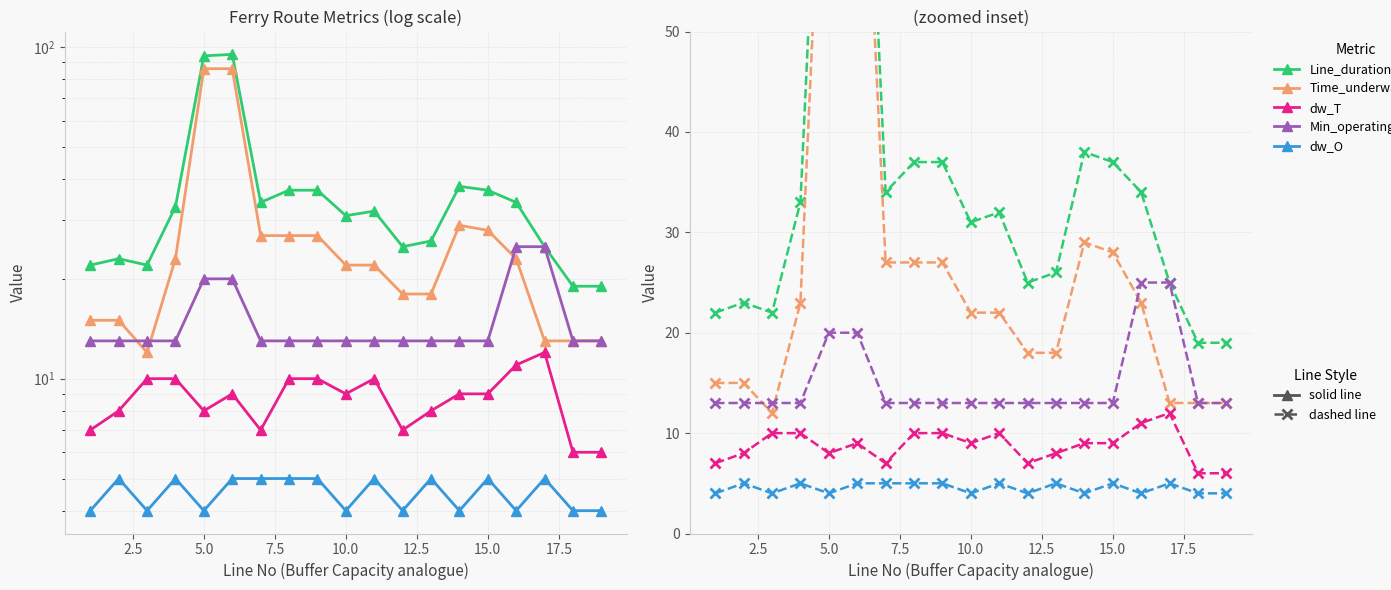

The Line_duration series shows 19 at 19. True or false?

True